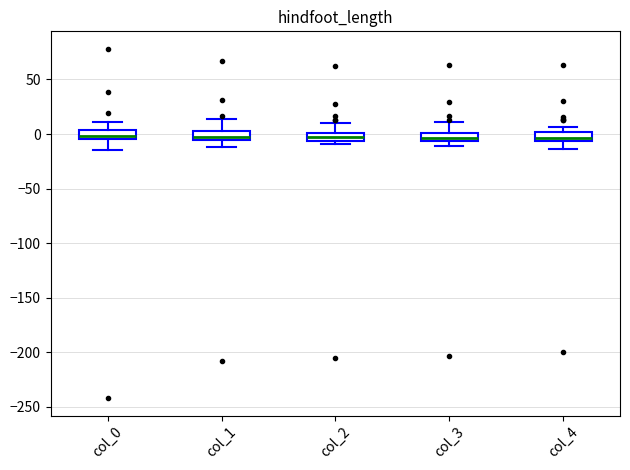

Where is the upper edge of the box for col_4 on the y-axis? The values are not printed on the chart, so give them approximately, as read against the axis.

0